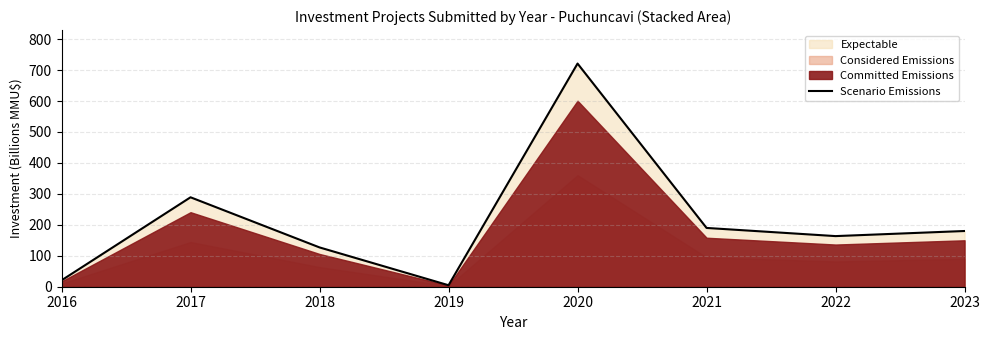

Between 2019 and 2022, which is larger?

2022